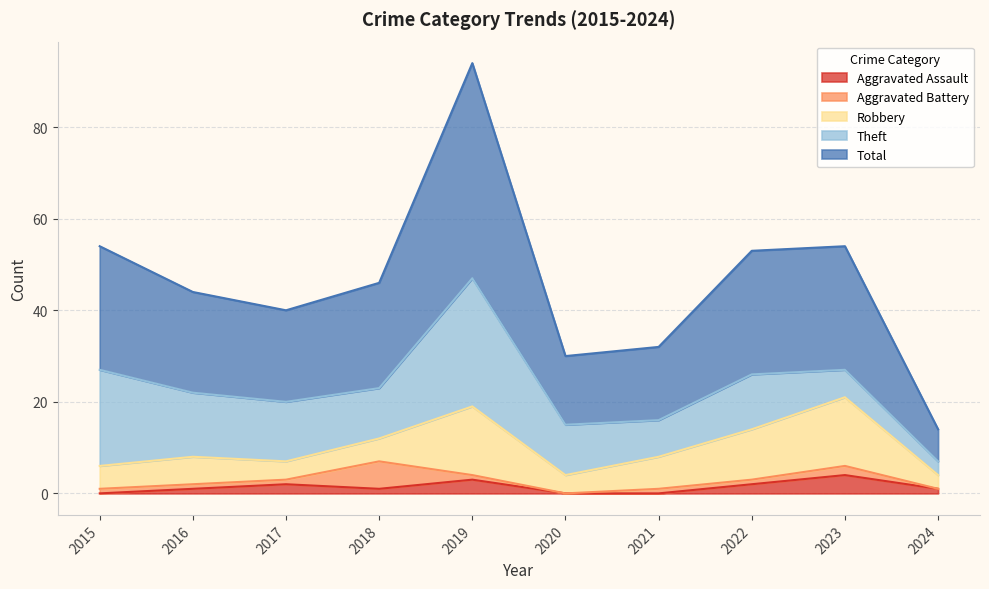

What is the total value across all series at 2021?

32